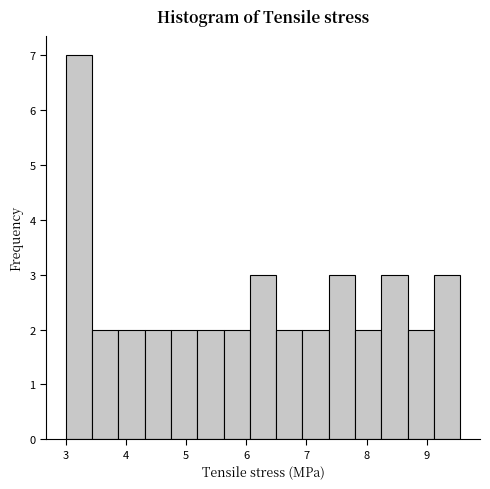

Reading left to right, list every bar in this chart as the range it spans on the x-axis followed by its height. Neither the bar edges nor the heights are printed on the chart, so give them approximately, as read against the axes.

3.0 to 3.4: 7
3.4 to 3.9: 2
3.9 to 4.3: 2
4.3 to 4.7: 2
4.7 to 5.2: 2
5.2 to 5.6: 2
5.6 to 6.1: 2
6.1 to 6.5: 3
6.5 to 6.9: 2
6.9 to 7.4: 2
7.4 to 7.8: 3
7.8 to 8.2: 2
8.2 to 8.7: 3
8.7 to 9.1: 2
9.1 to 9.6: 3